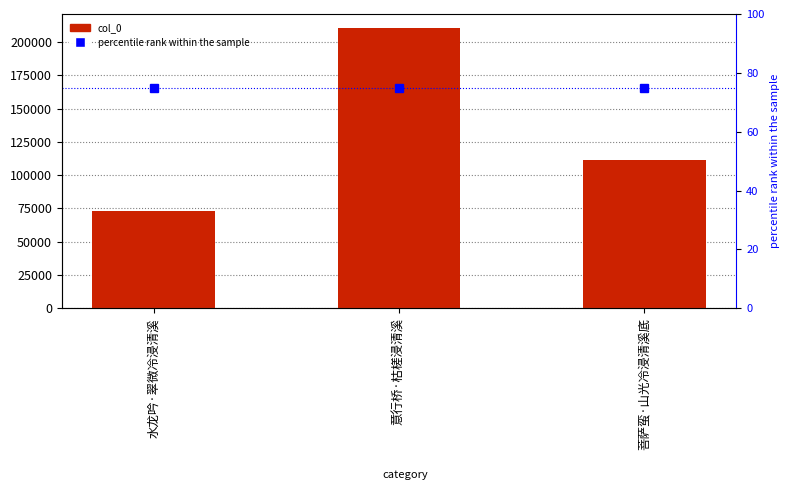

Rank the series by their average value, from lowest to highest.

percentile rank within the sample, col_0